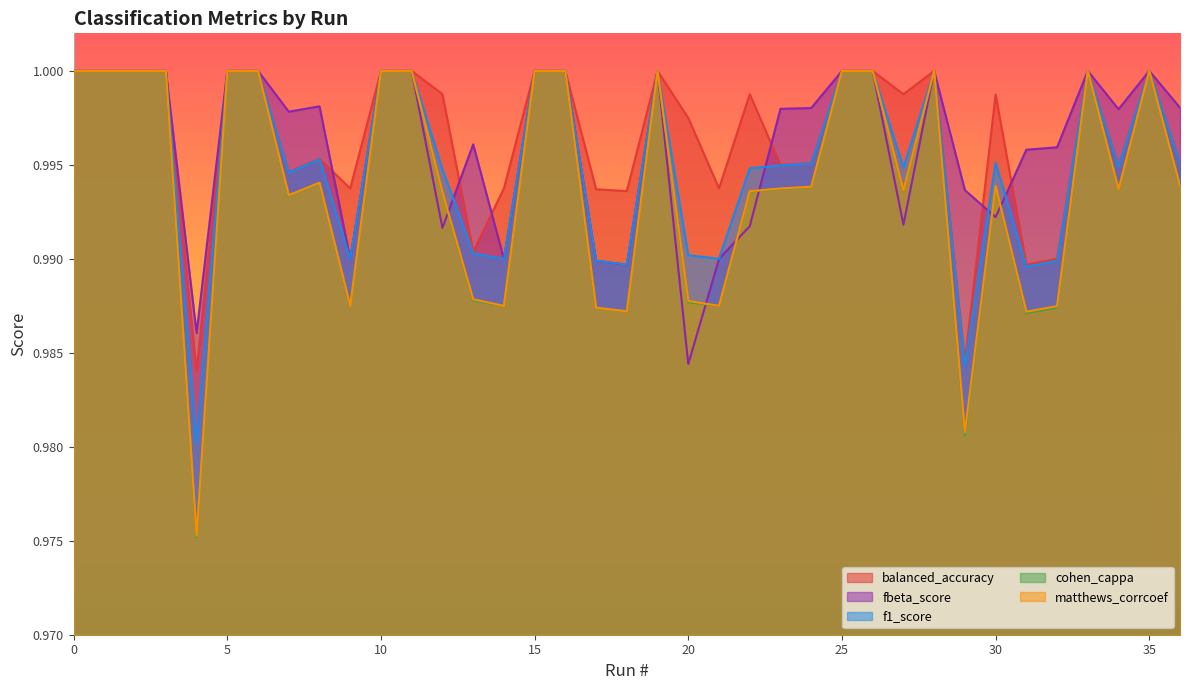

Rank the series by their maximum value, from highest to lowest.

balanced_accuracy, fbeta_score, f1_score, cohen_cappa, matthews_corrcoef